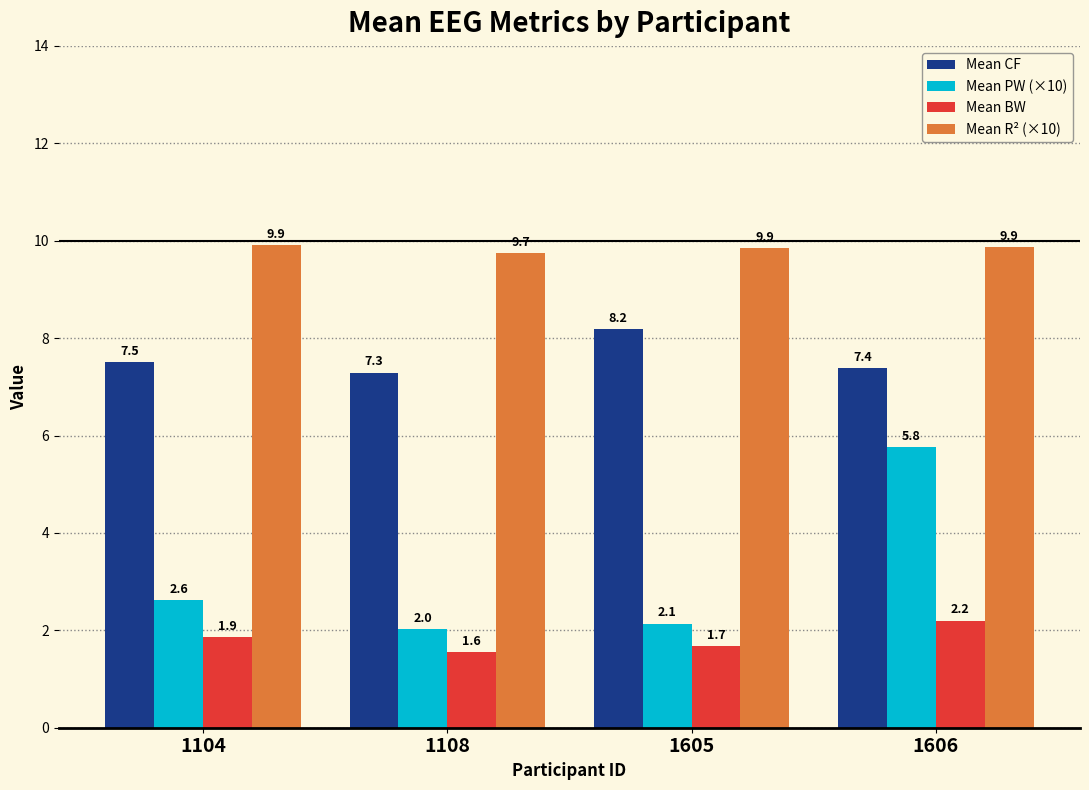

Reading left to right, transcribe all the data shown in this chart.

Mean CF: 7.5	7.3	8.2	7.4
Mean PW (×10): 2.6	2.0	2.1	5.8
Mean BW: 1.9	1.6	1.7	2.2
Mean R² (×10): 9.9	9.7	9.9	9.9